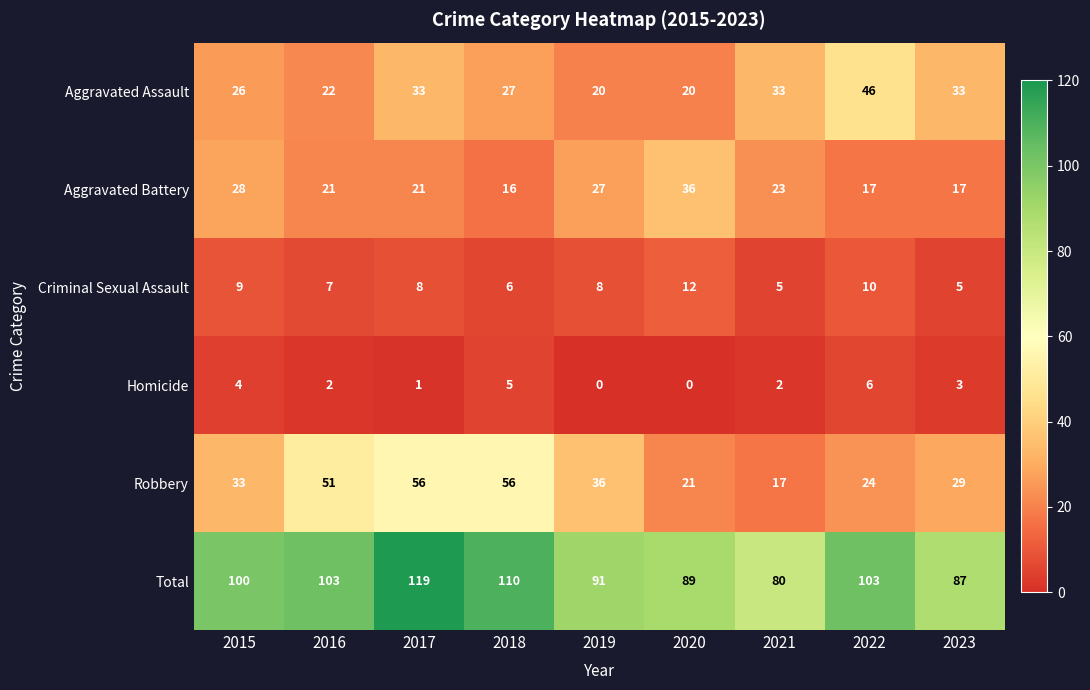

At which category does the chart reach its peak across all series?

2017